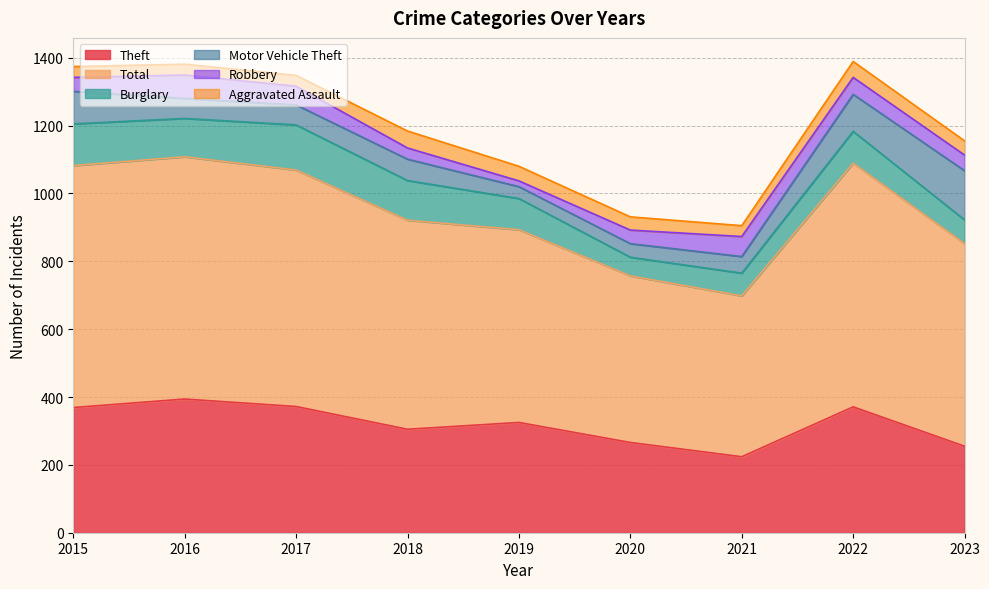

What is the minimum value for Robbery?

17